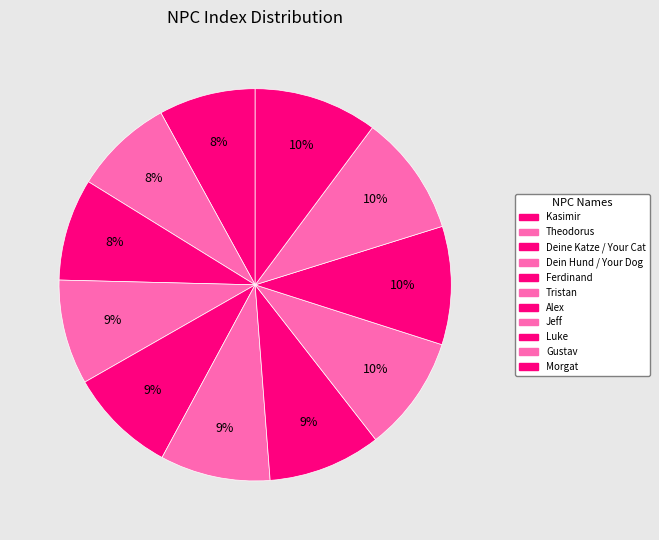

What is the ratio of the value at Luke to the value at Gustav?

1.0